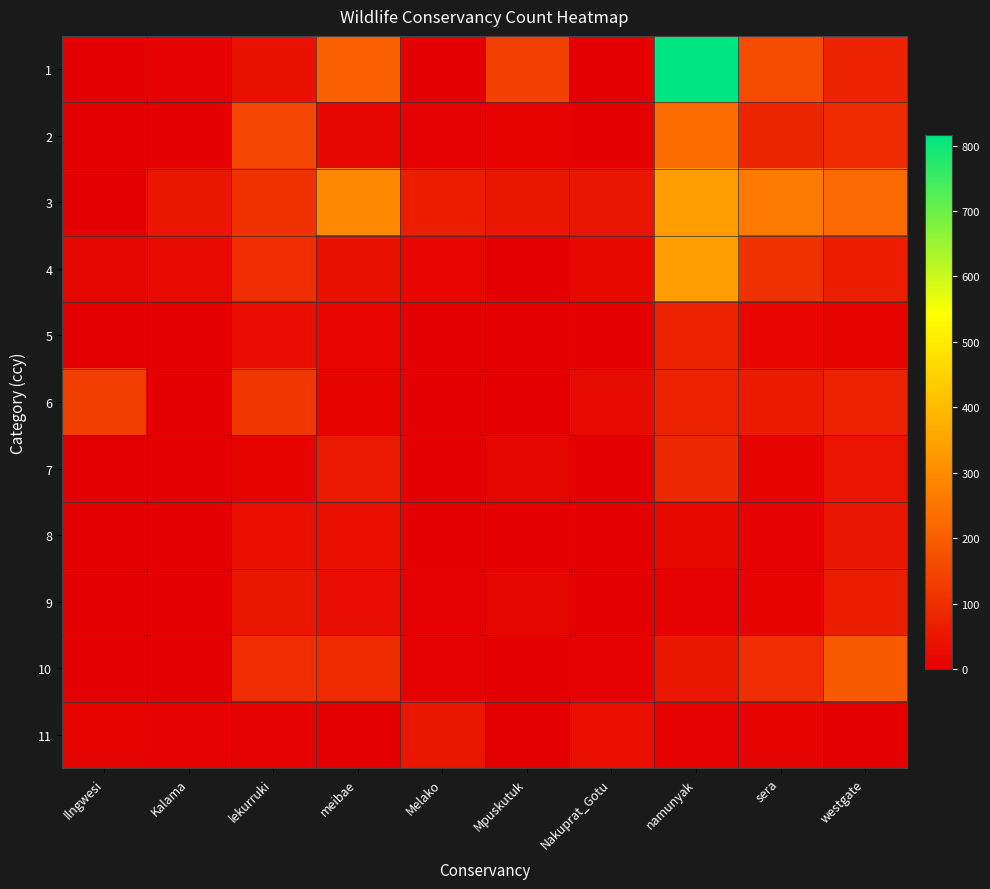

Which series has the widest spread of values?

1